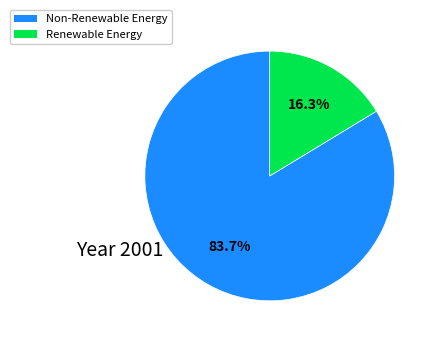

Does any single category account for the majority?

Yes